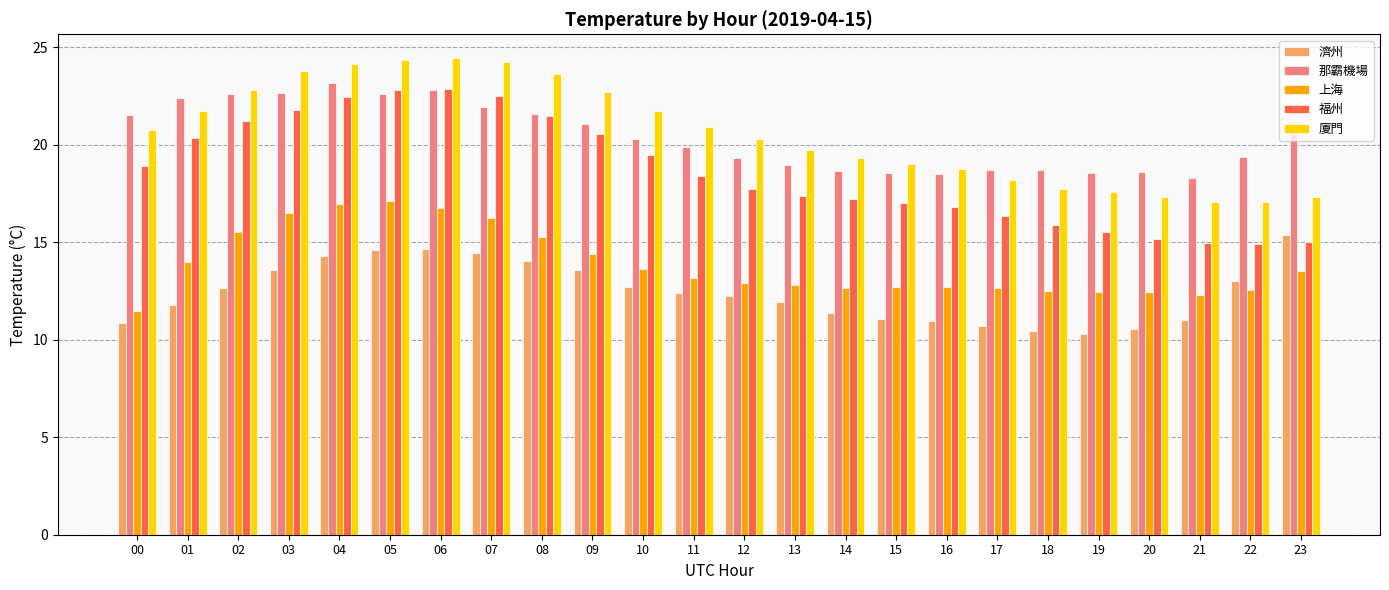

Between 01 and 12, which series saw the biggest shift?

那霸機場